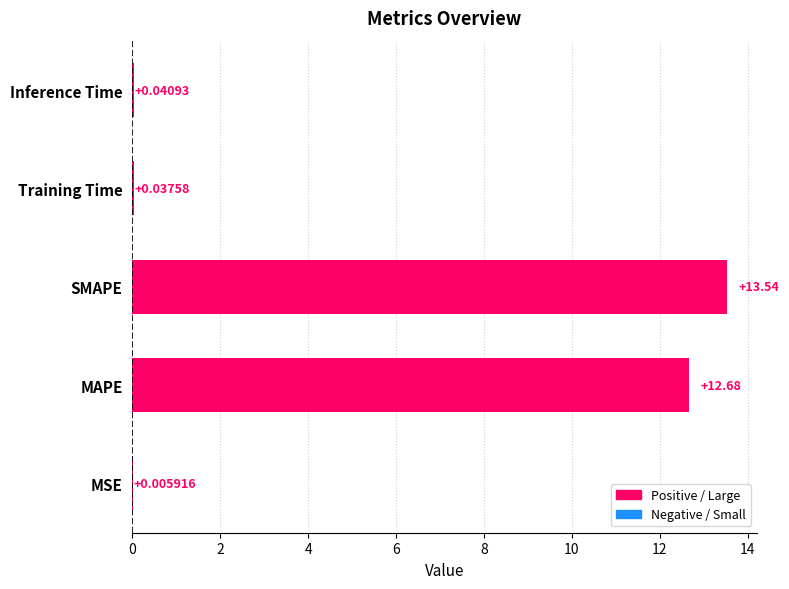

Which label corresponds to the largest value in the chart?

SMAPE